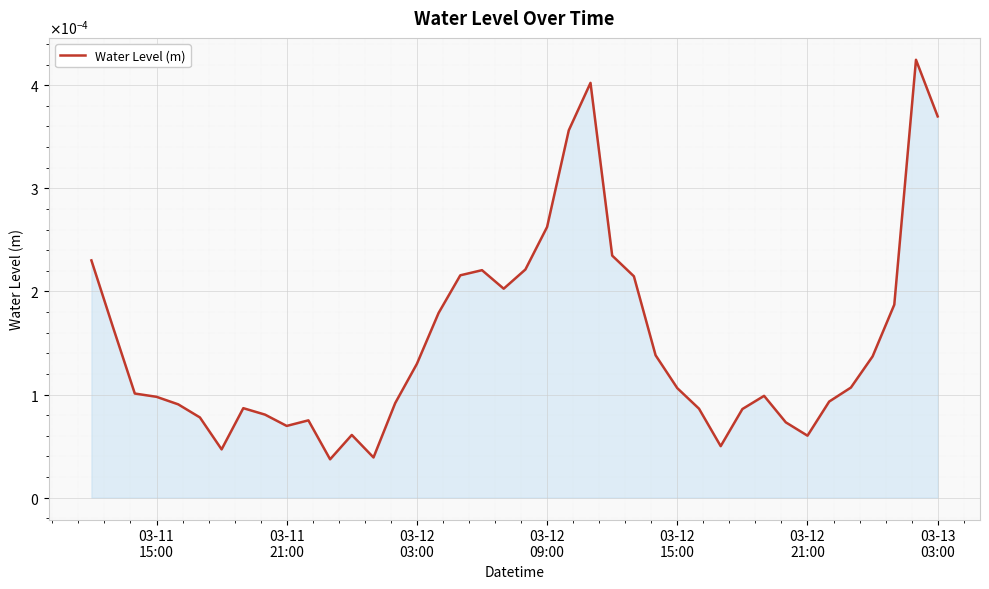

Is this an area chart (filled region under the line)?

Yes